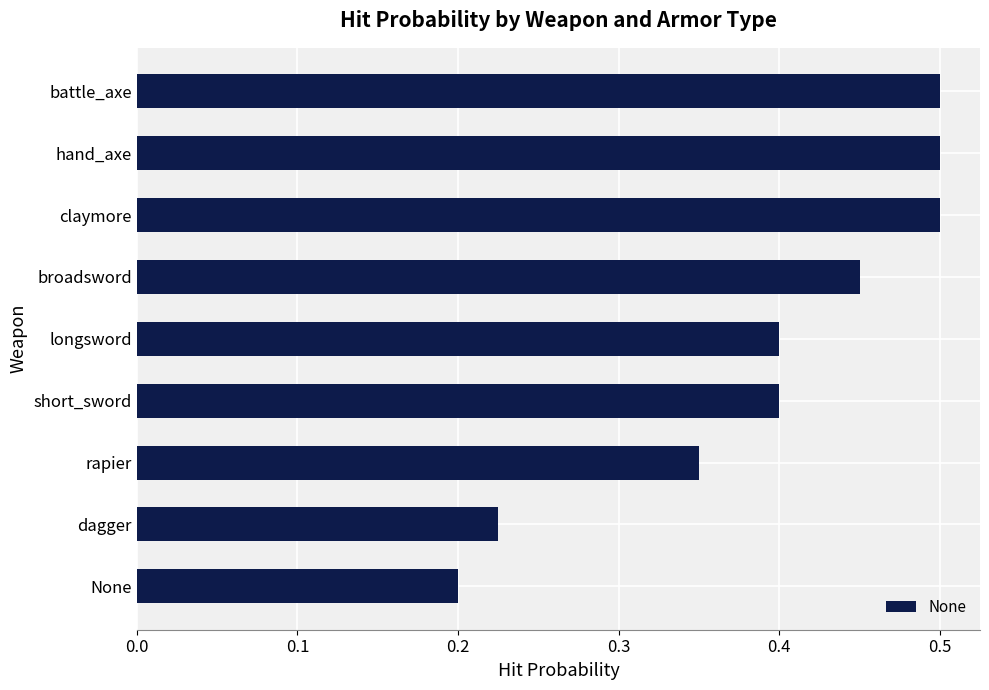

Where is the data nearest to the value 0?

None